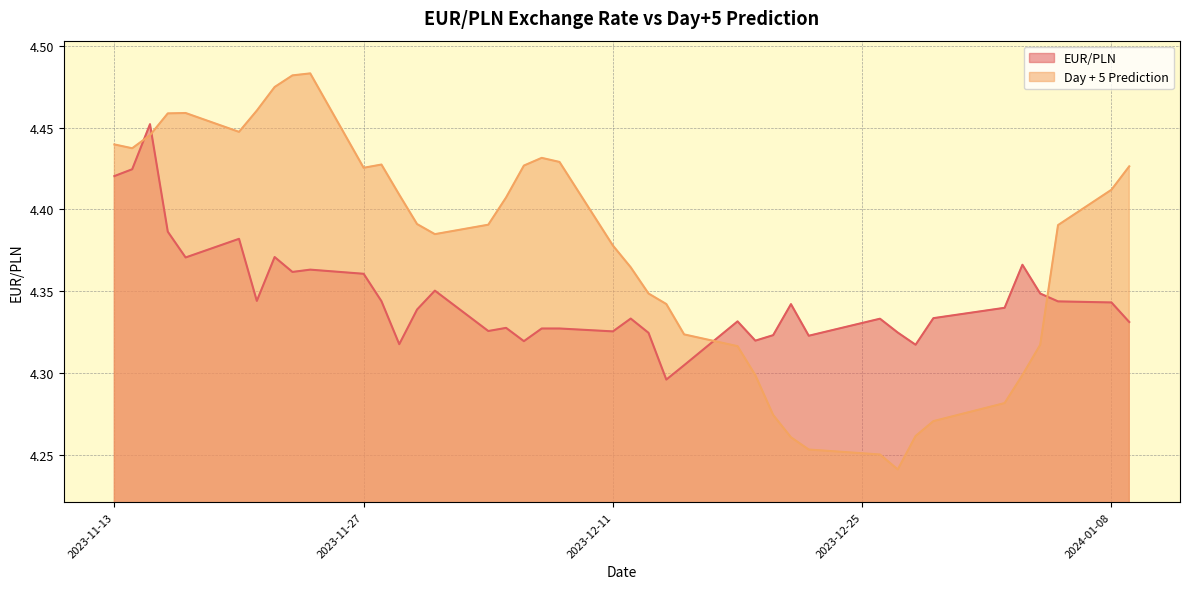

What is the label of the 31st point from the right?

2023-11-24